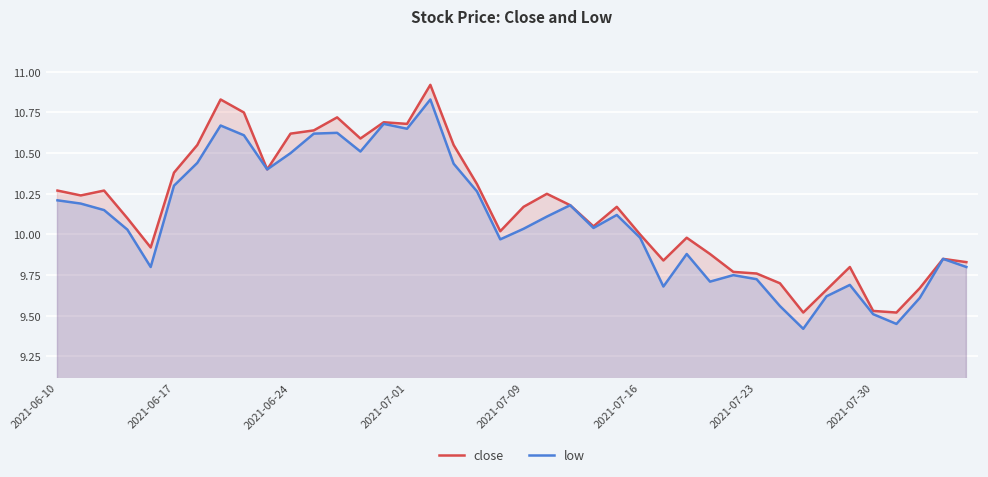

What is the difference between the close values at 29 and 26?

0.1